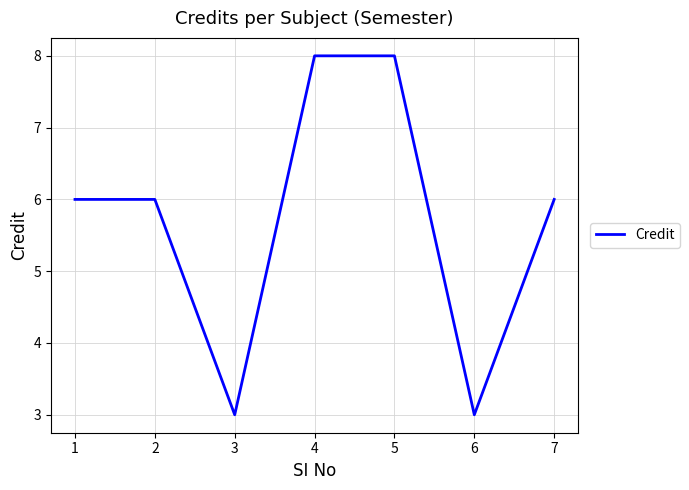

Read the value at 4.

8